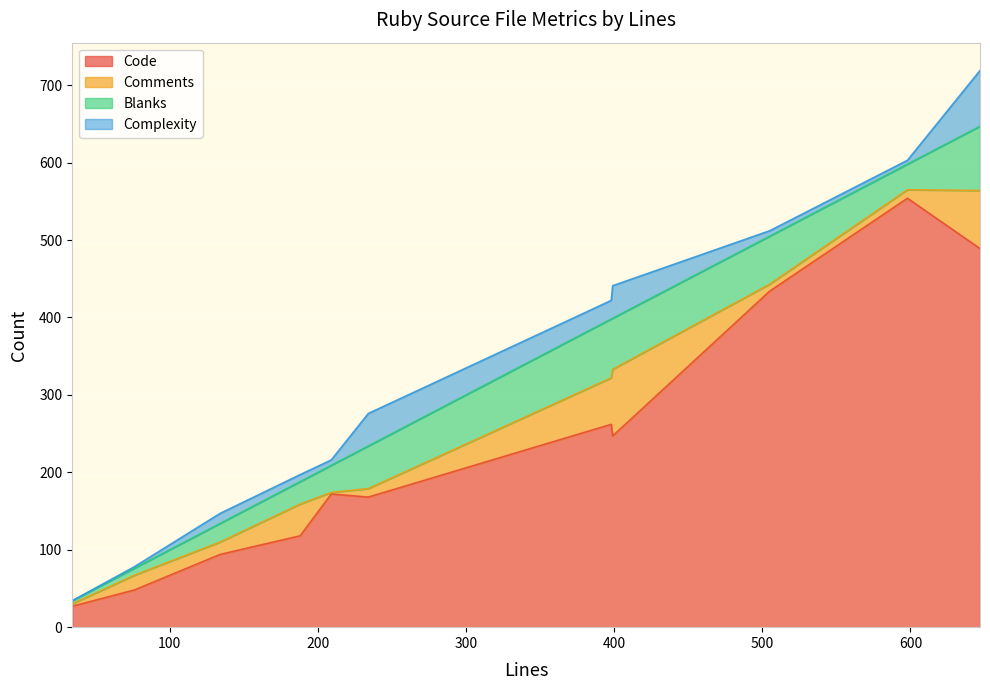

Reading left to right, transcribe all the data shown in this chart.

Code: 489	554	172	434	247	48	168	27	262	94	118
Comments: 75	11	2	9	86	19	11	3	60	16	41
Blanks: 83	33	35	62	66	9	55	4	76	24	29
Complexity: 72	5	7	7	42	2	42	0	24	13	9